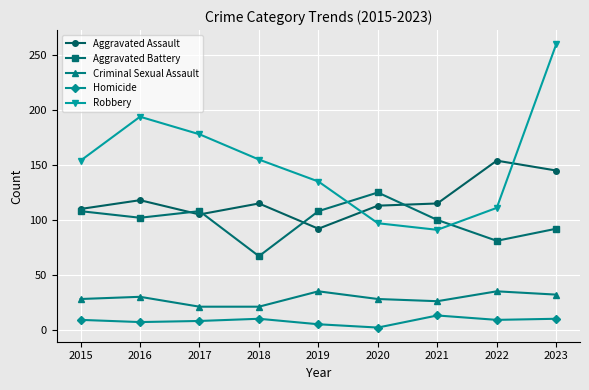

True or false: Homicide and Aggravated Assault intersect in this chart.

False